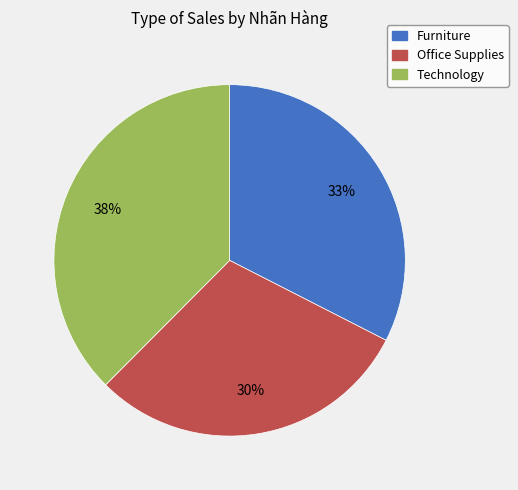

Do Technology and Office Supplies together represent more than half of the pie?

Yes